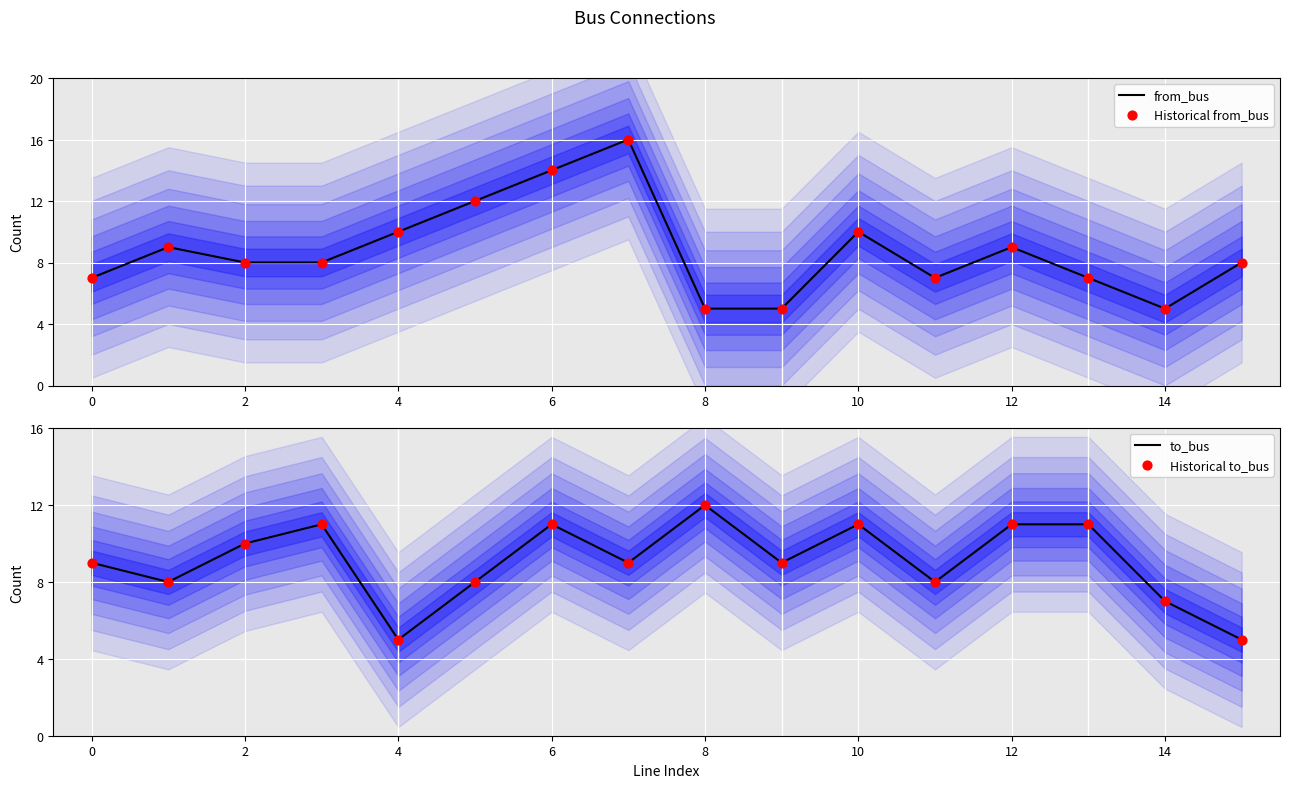

Which series reaches the minimum Y coordinate?

from_bus